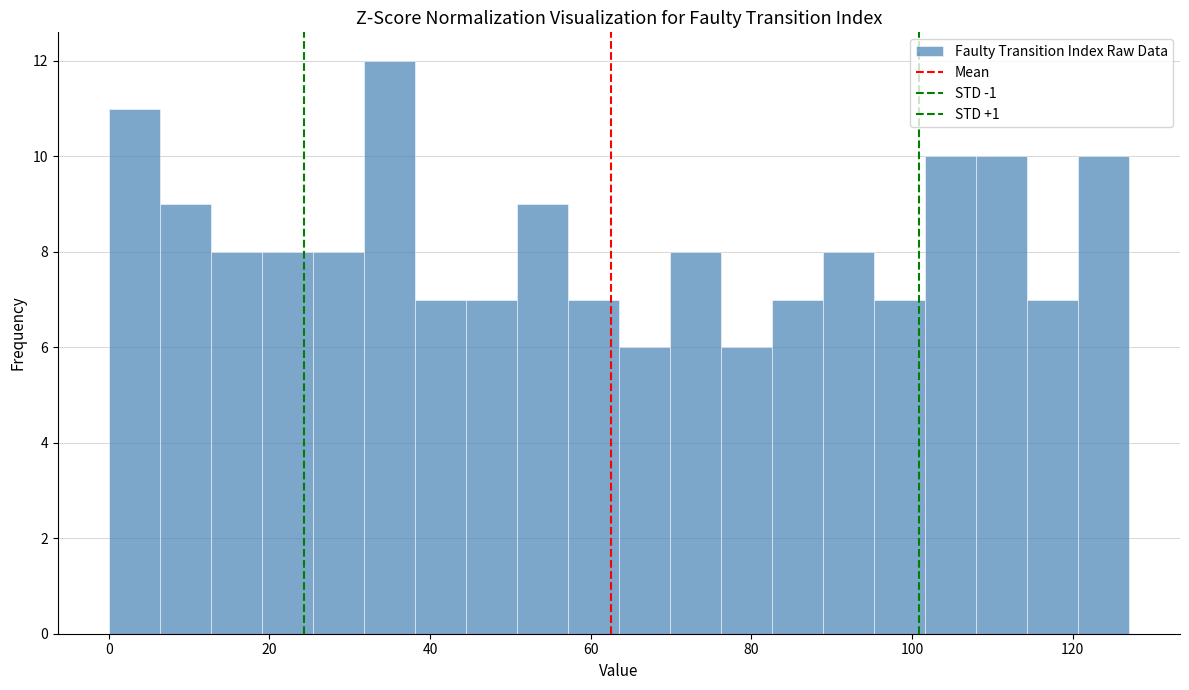

Around what value on the x-axis is the tallest bar? Give the approximate position of its centre, as read against the axis.

34